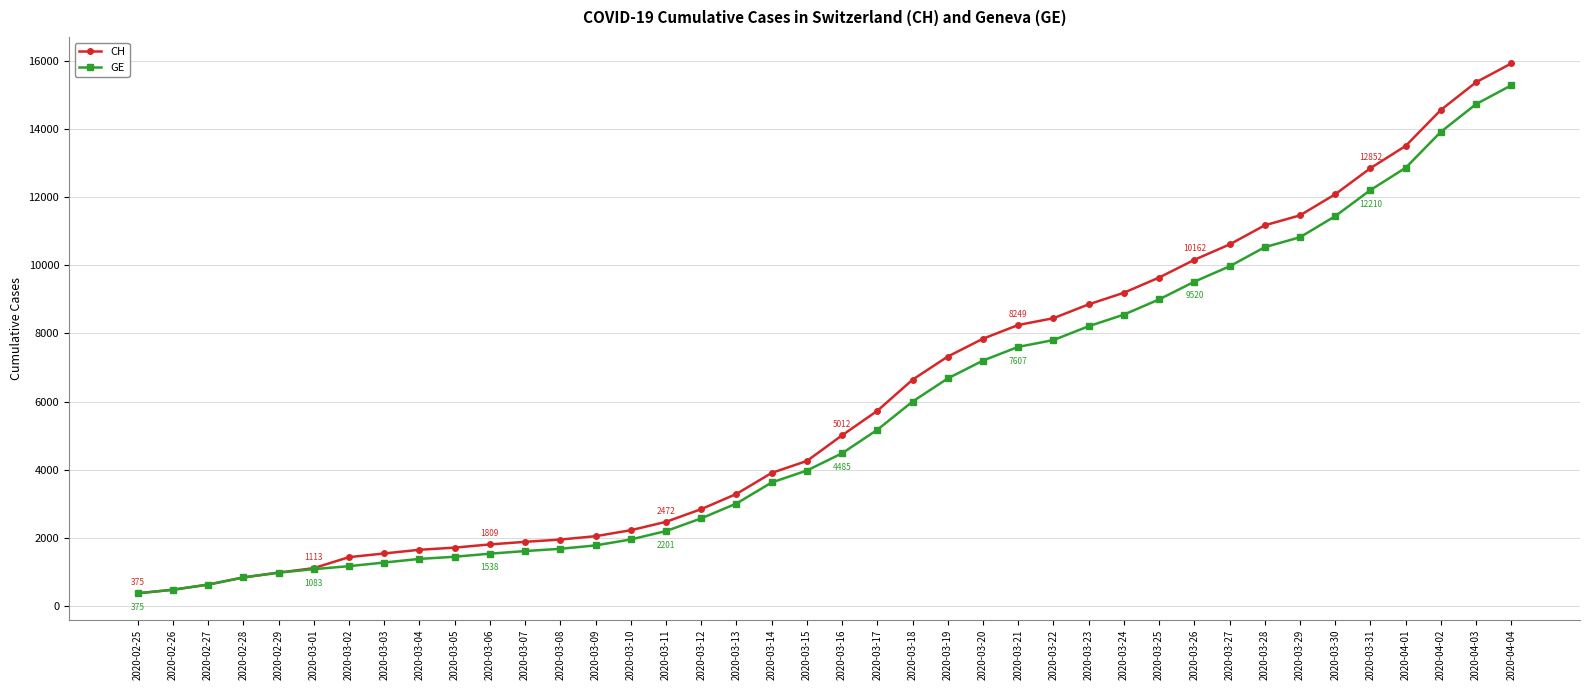

Where is CH nearest to the value 8150?

2020-03-21